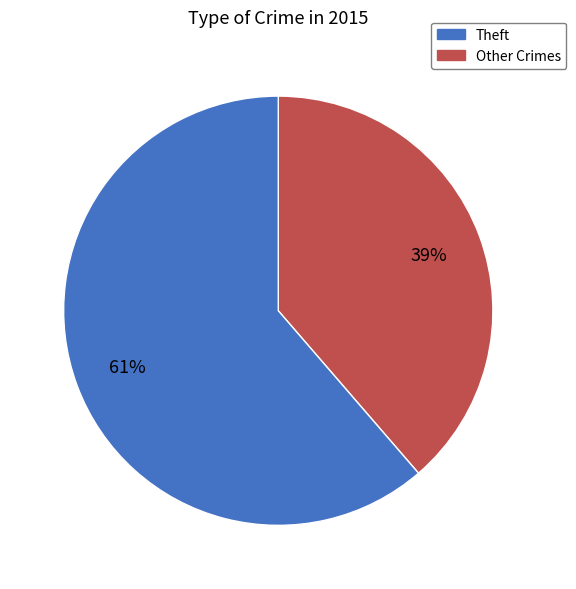

Is there a majority slice in this chart?

Yes